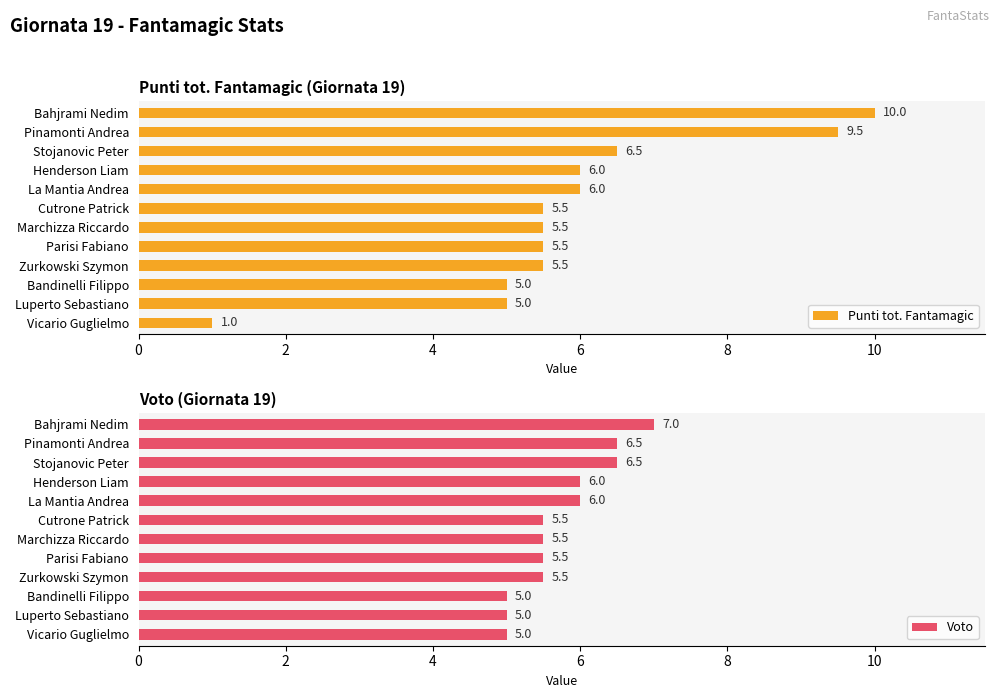

At how many categories does at least one series exceed 1?

12